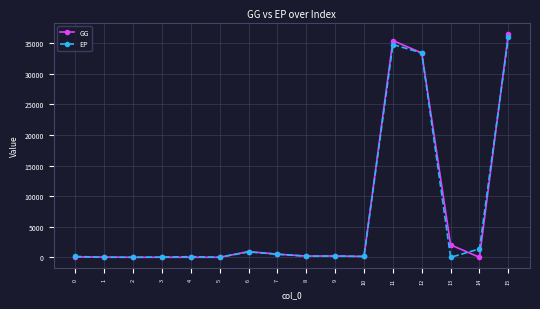

What is the difference between the GG values at 12 and 11?

2032.9